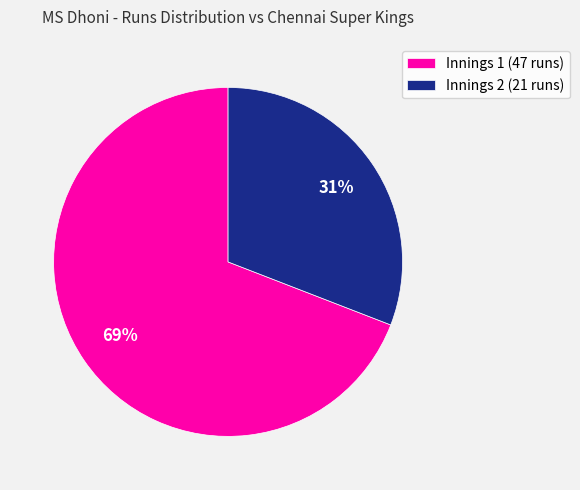

Rank the categories by value from highest to lowest.

Innings 1 (47 runs), Innings 2 (21 runs)